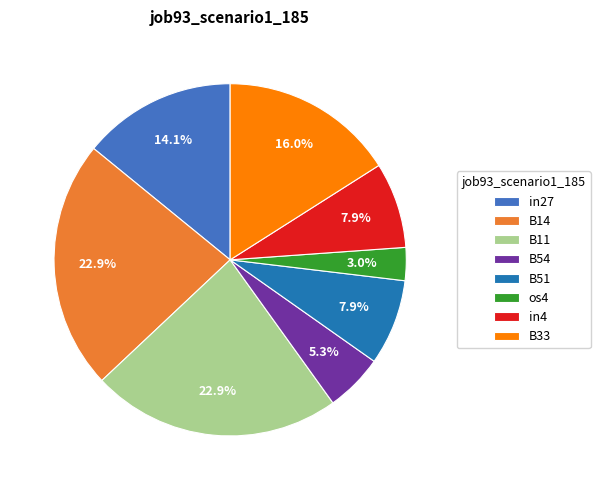

Which category has the smallest portion of the pie?

os4